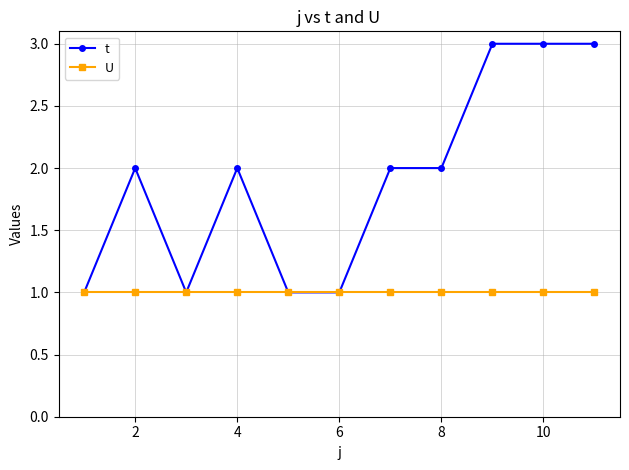

Which series has the largest total across all categories?

t